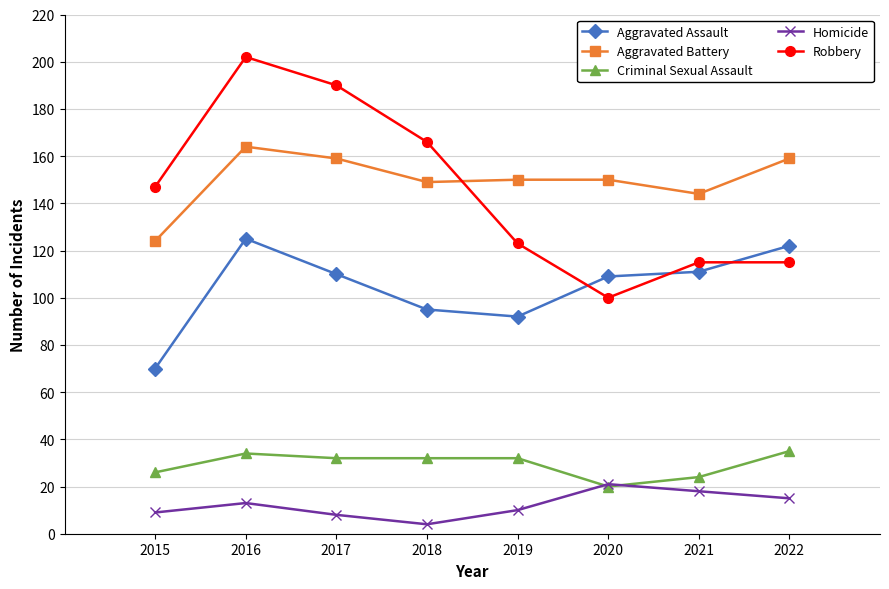

What is the sum of the Robbery values at 2015 and 2018?

313